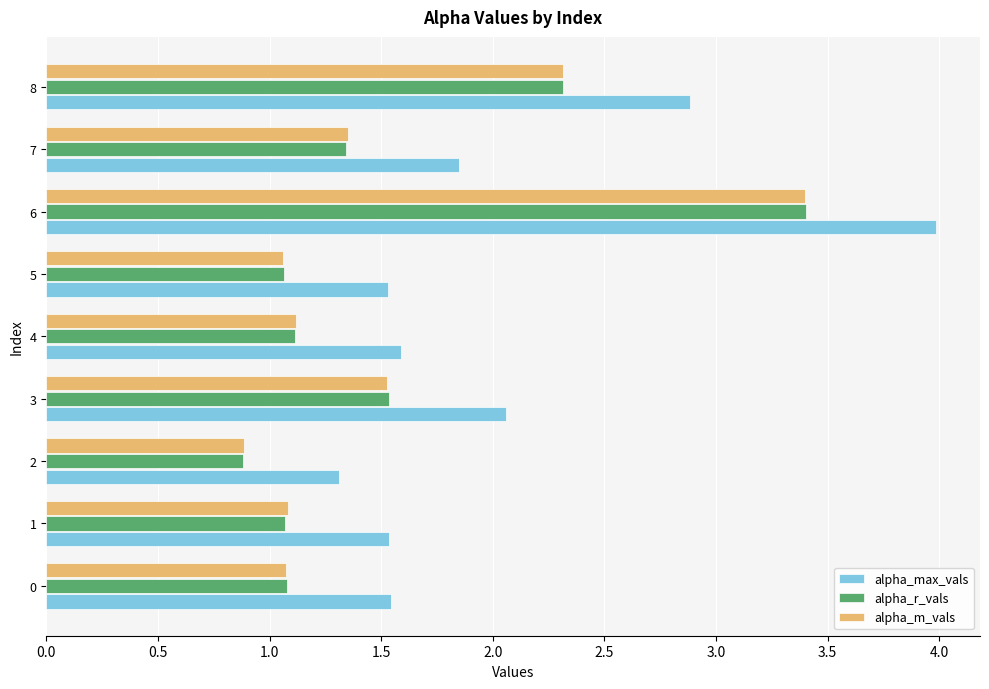

The alpha_max_vals series shows 1.0 at 3. True or false?

False